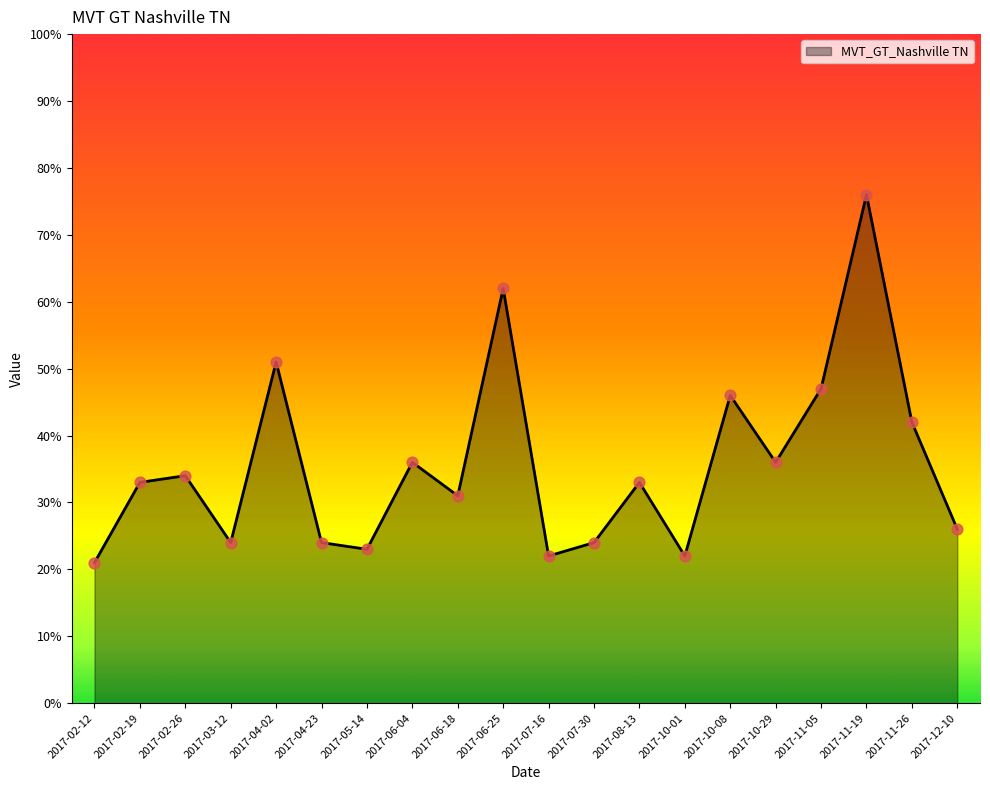

What is the change in value from 2017-02-19 to 2017-07-16?

-11